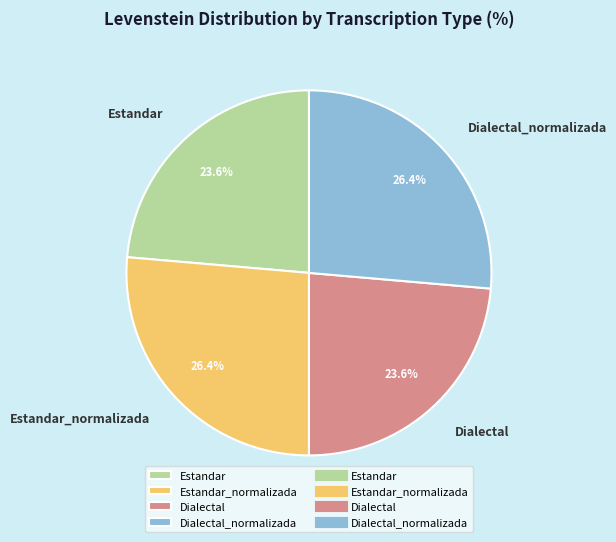

To the nearest percent, what is the difference between the Dialectal and Estandar_normalizada slice percentages?

3%